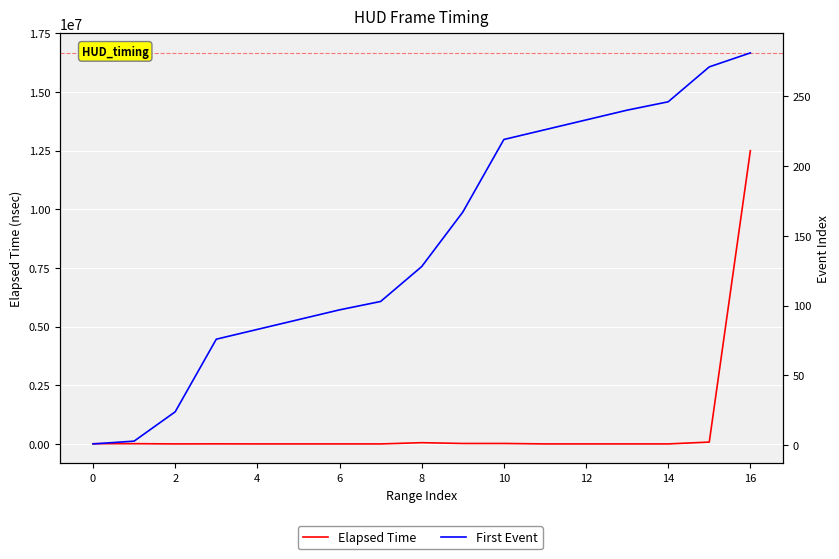

The value of First Event at 11 is 226. True or false?

True